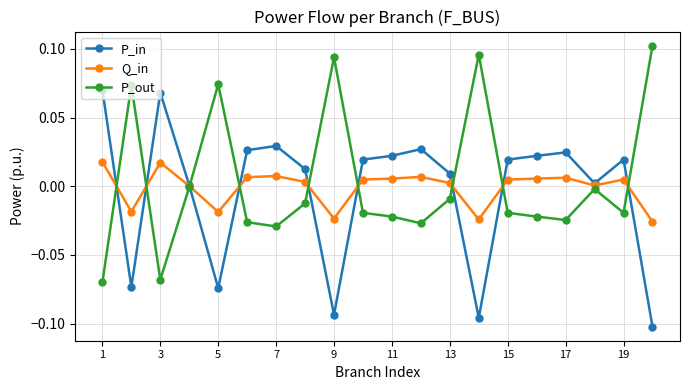

True or false: P_out has more than 1 interior local peaks.

True